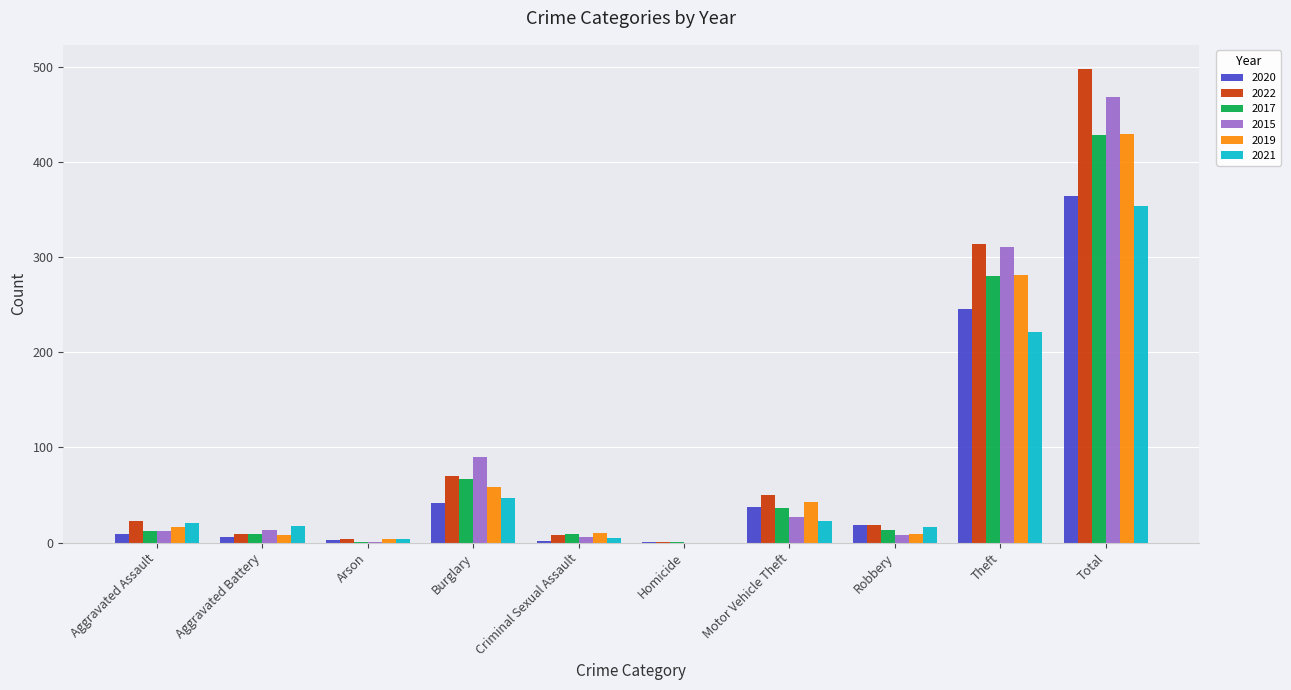

At which category is the sum across all series the highest?

Total